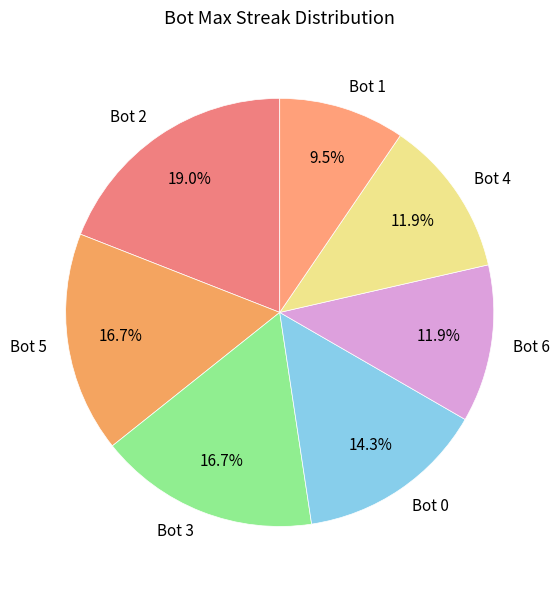

Which slice is the smallest?

Bot 1